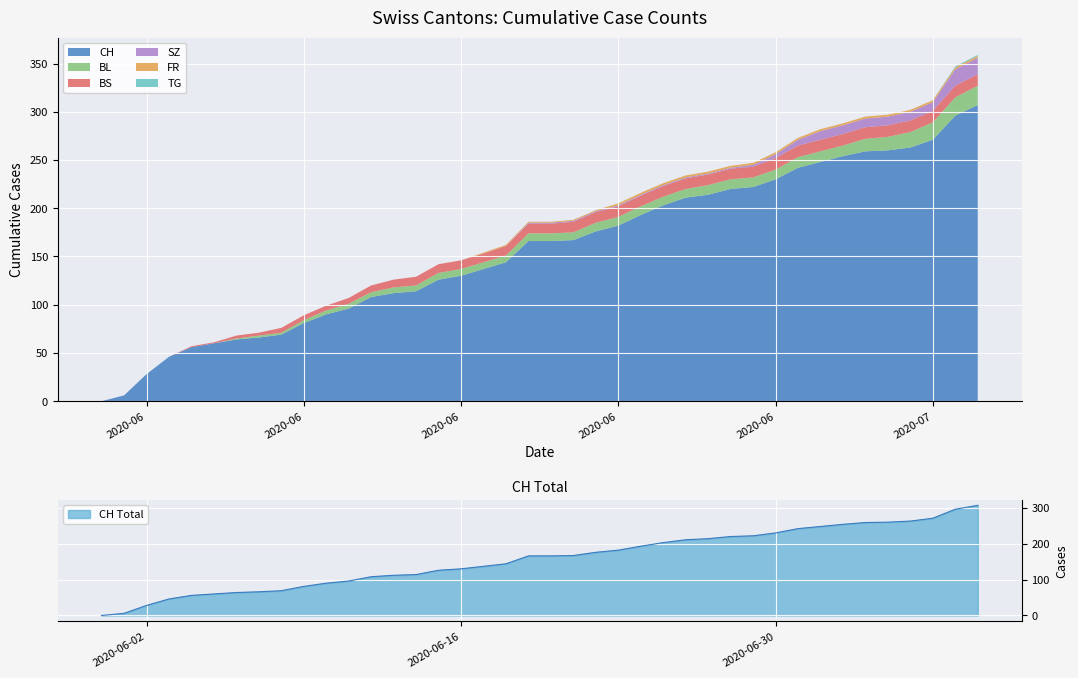

List the labels in order of TG value, smallest first.

2020-05-31, 2020-06-01, 2020-06-02, 2020-06-03, 2020-06-04, 2020-06-05, 2020-06-06, 2020-06-07, 2020-06-08, 2020-06-09, 2020-06-10, 2020-06-11, 2020-06-12, 2020-06-13, 2020-06-14, 2020-06-15, 2020-06-16, 2020-06-17, 2020-06-18, 2020-06-19, 2020-06-20, 2020-06-21, 2020-06-22, 2020-06-23, 2020-06-24, 2020-06-25, 2020-06-26, 2020-06-27, 2020-06-28, 2020-06-29, 2020-06-30, 2020-07-01, 2020-07-02, 2020-07-03, 2020-07-04, 2020-07-05, 2020-07-06, 2020-07-07, 2020-07-08, 2020-07-09